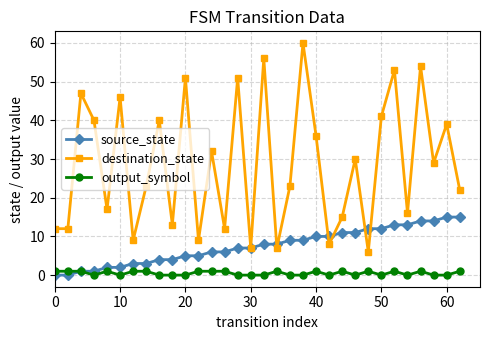

Which series has the largest range (max minus min)?

destination_state